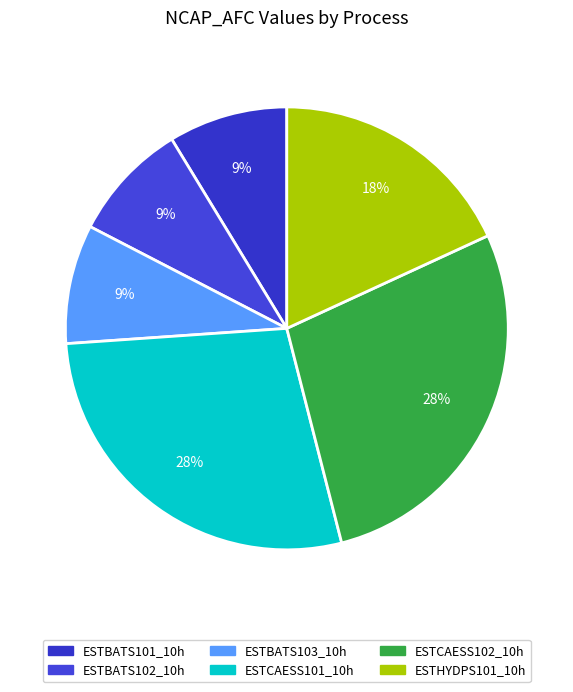

How many segments does this pie chart have?

6